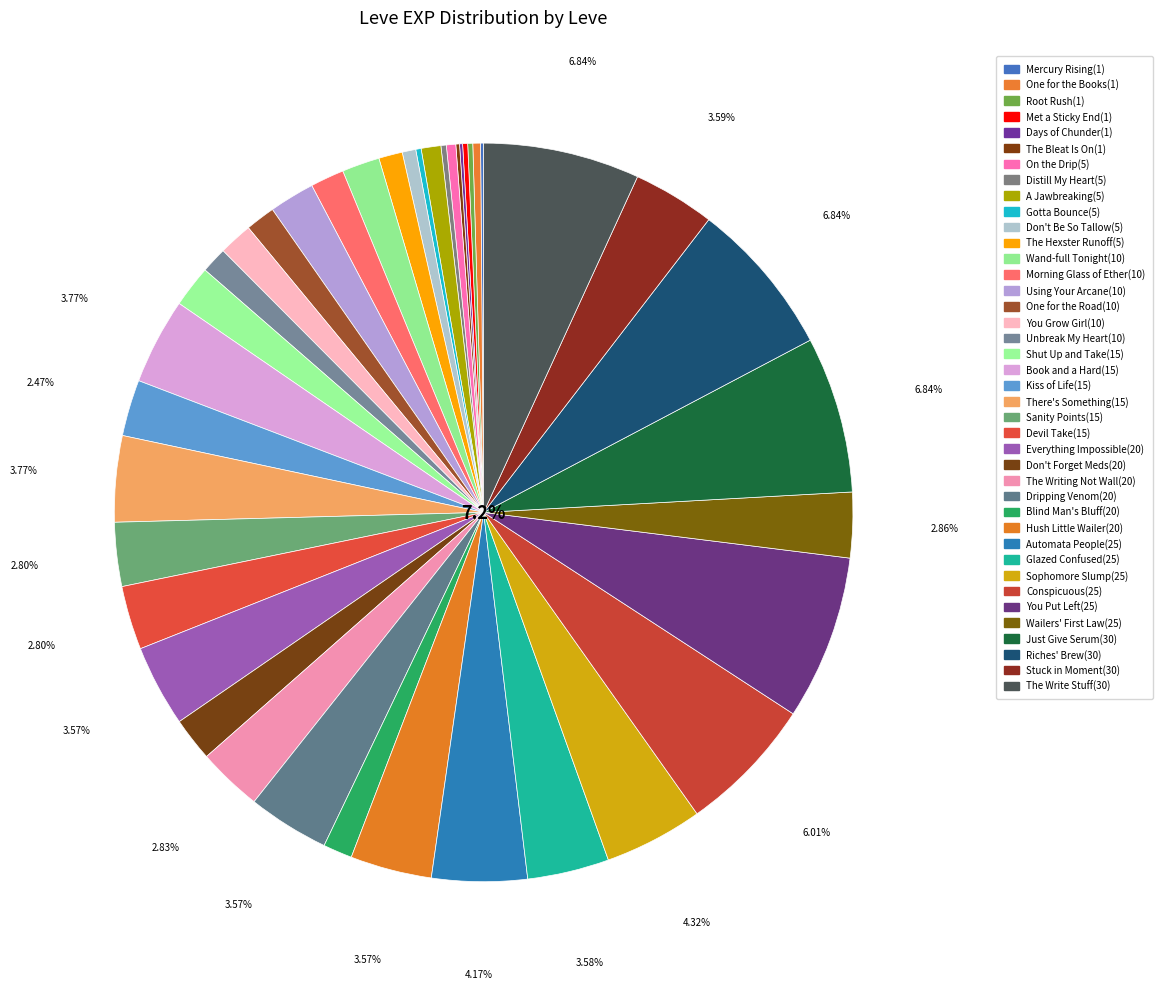

The Met a Sticky End(1) slice represents 0% of the pie. True or false?

True